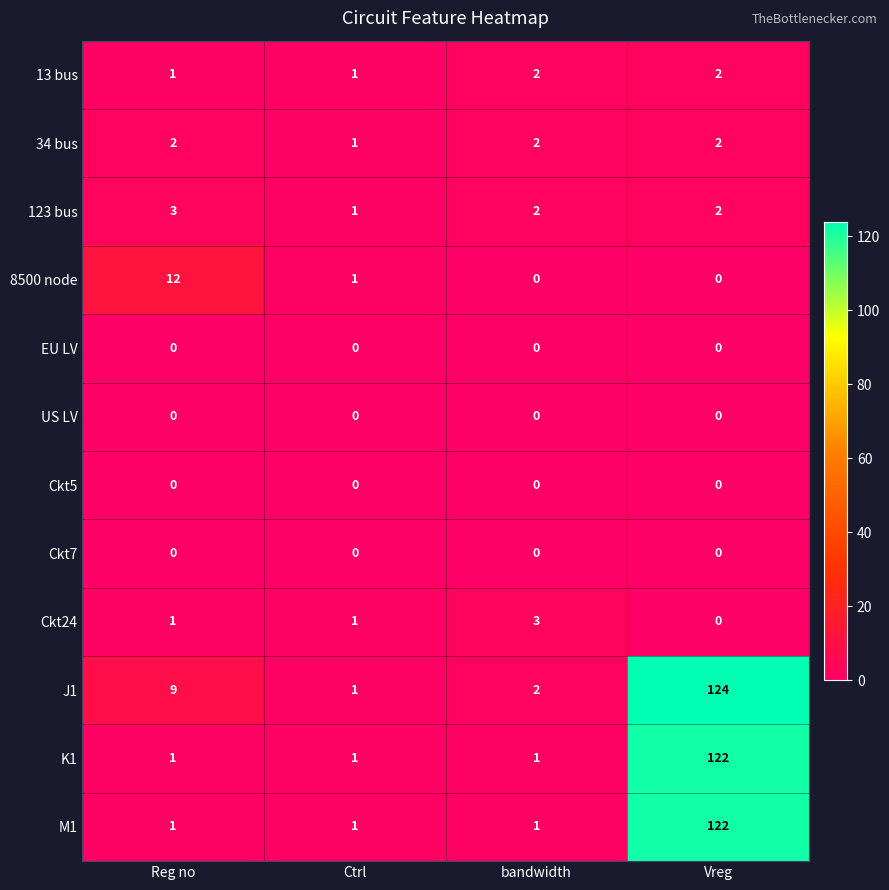

At which category is the sum across all series the highest?

Vreg